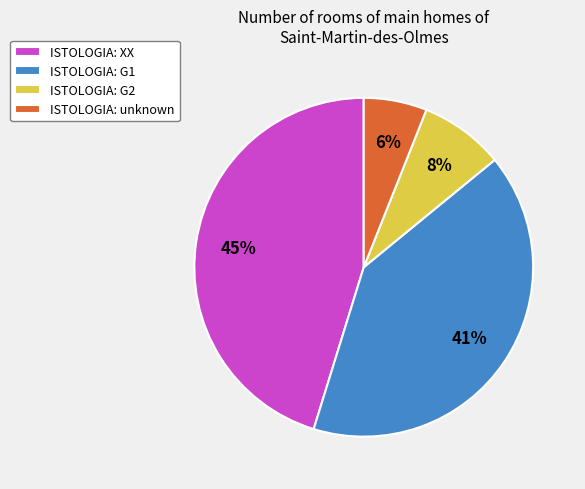

Is the sum of ISTOLOGIA: unknown and ISTOLOGIA: G1 greater than half?

No